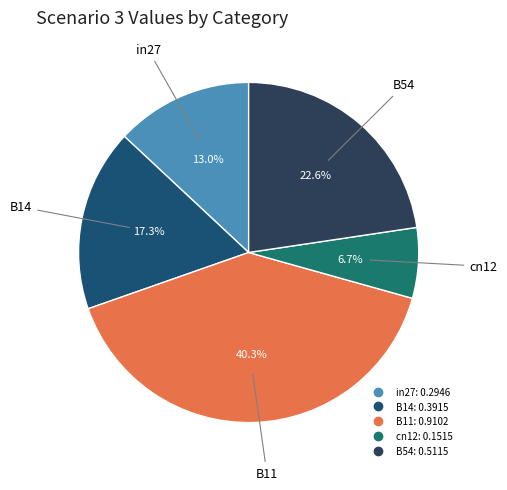

To the nearest percent, what is the combined percentage of cn12 and B54?

29%